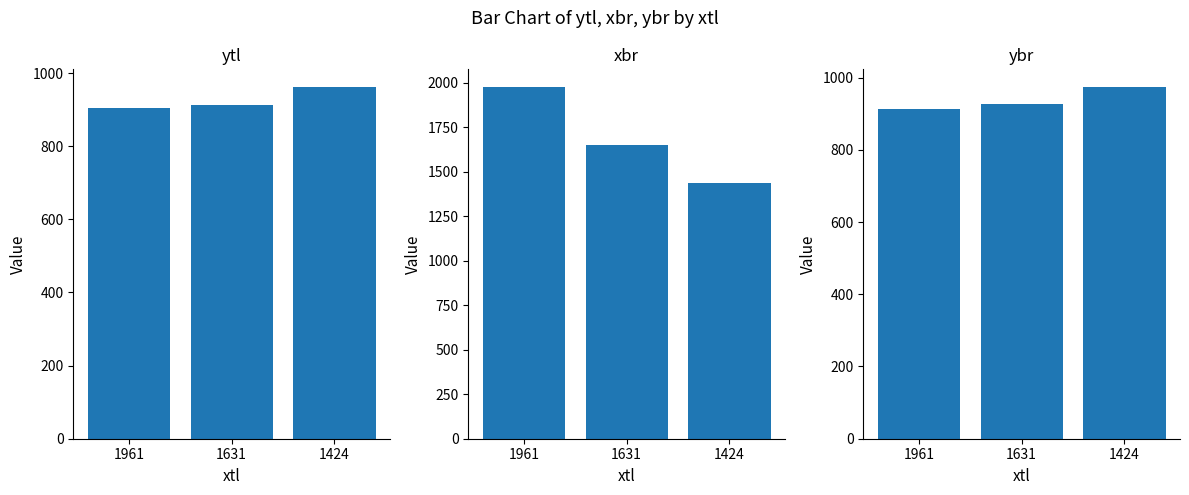

At which category does the chart reach its minimum across all series?

1961